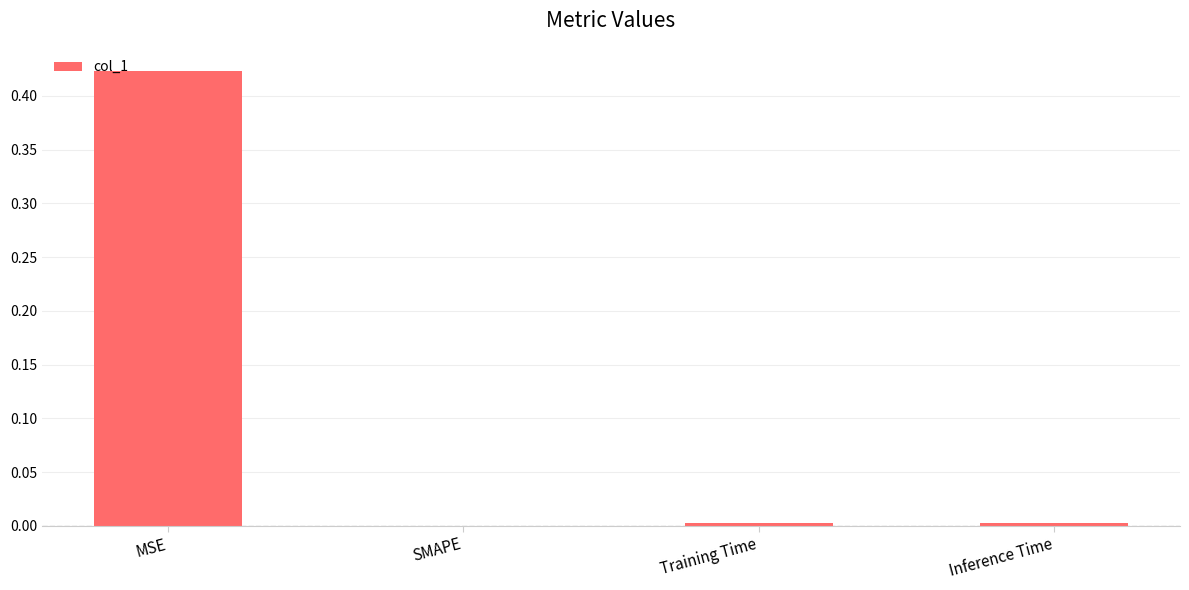

True or false: the data shows 0.0 at Training Time.

True